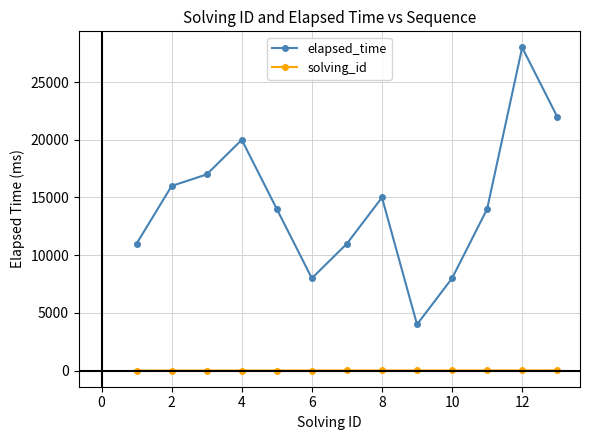

What is the average value of the solving_id series?

7